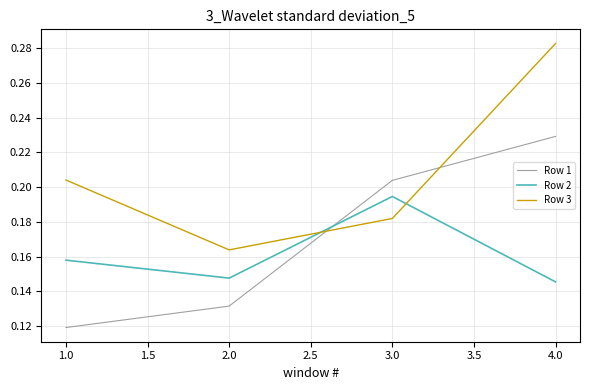

The Row 1 series shows 0.2 at 1.0. True or false?

False